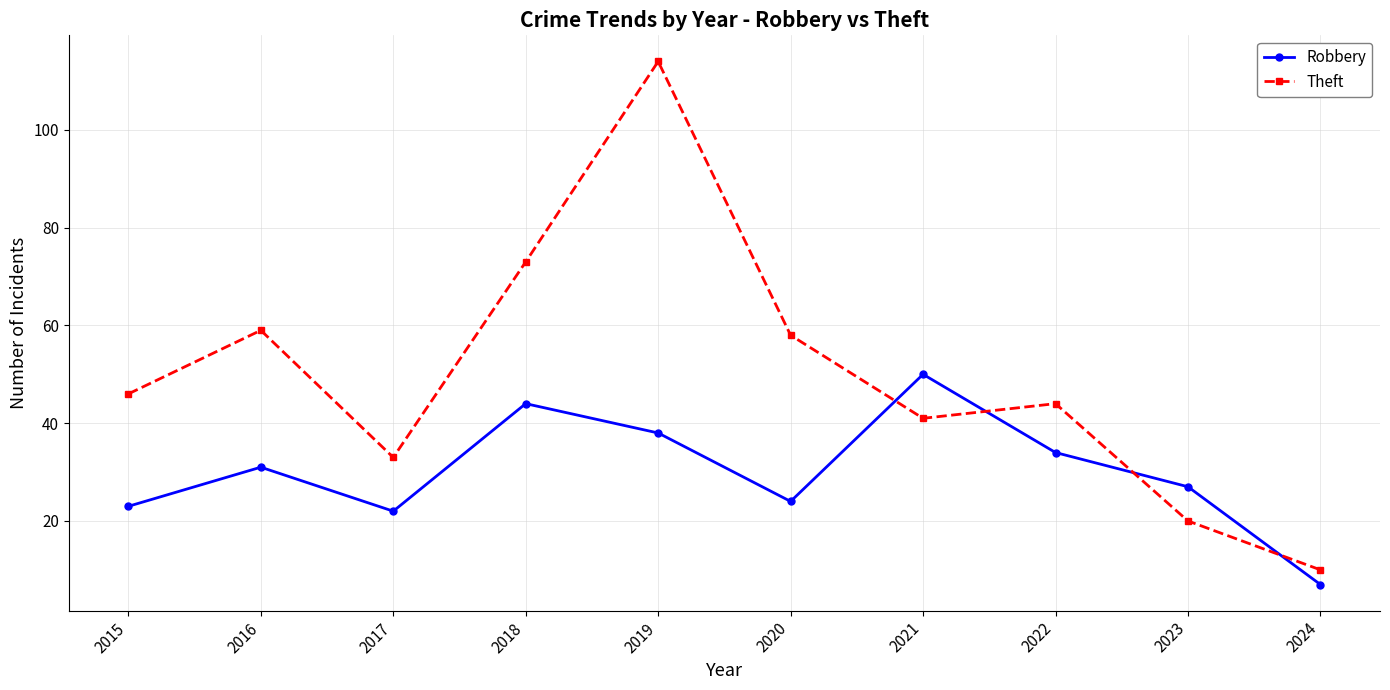

What value does the Theft series have at 2019, to the nearest 10?

110